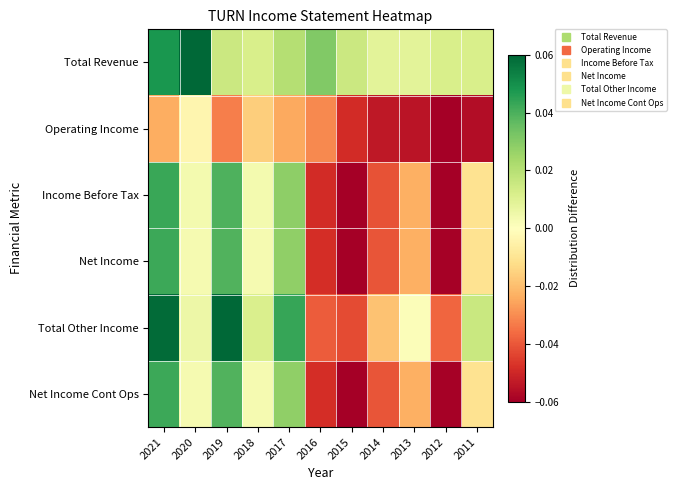

List the series in order of their peak value, lowest first.

Operating Income, Net Income, Net Income Cont Ops, Income Before Tax, Total Revenue, Total Other Income